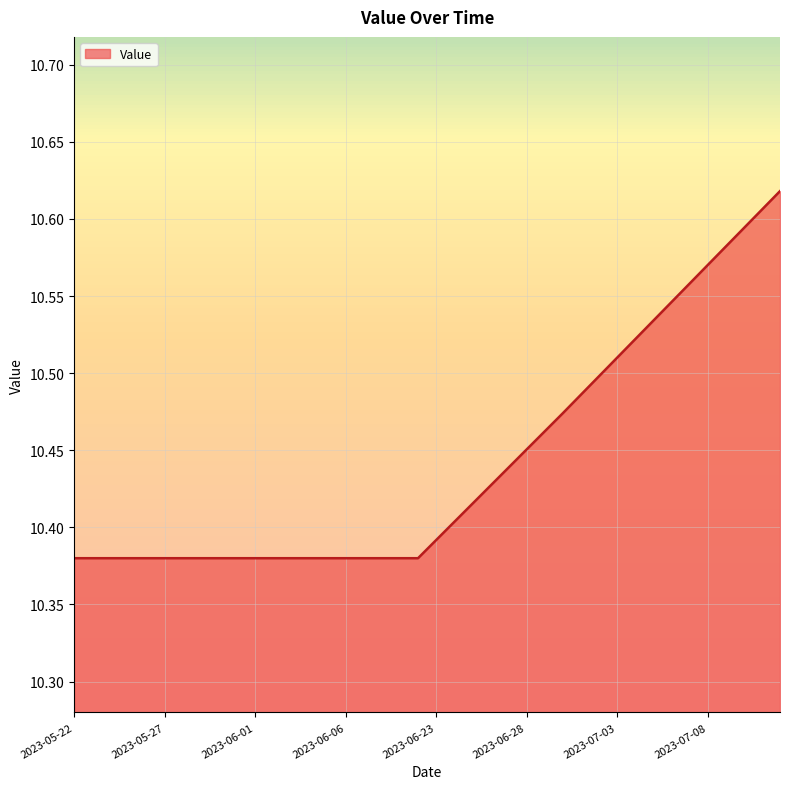

The value at 2023-05-23 is 4.4. True or false?

False